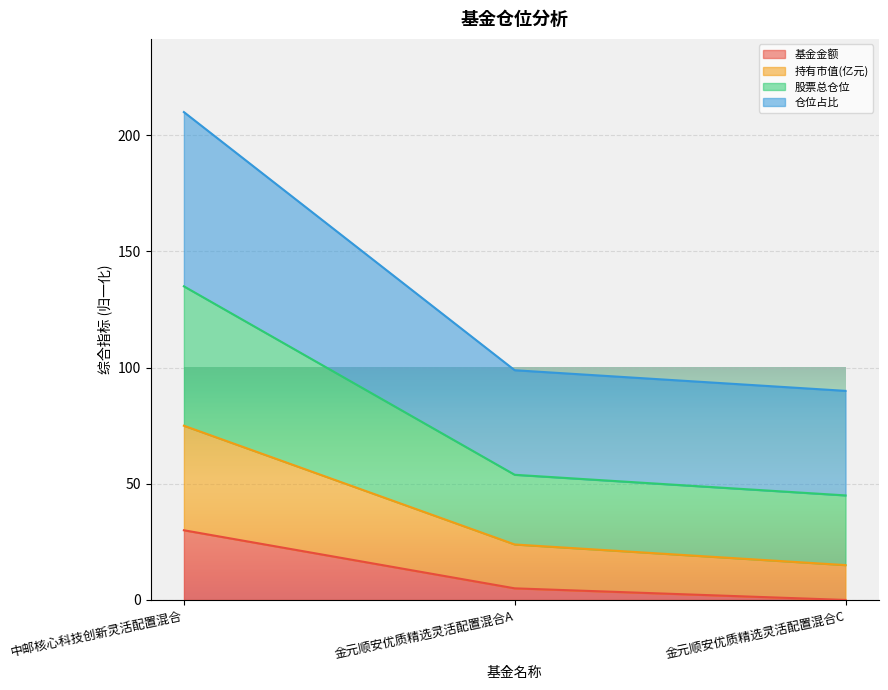

Which series changed the most between 中邮核心科技创新灵活配置混合 and 金元顺安优质精选灵活配置混合C?

股票总仓位